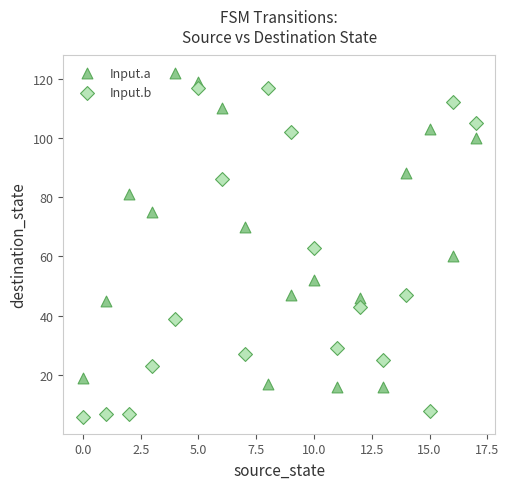

Which series contains the lowest Y value?

Input.b